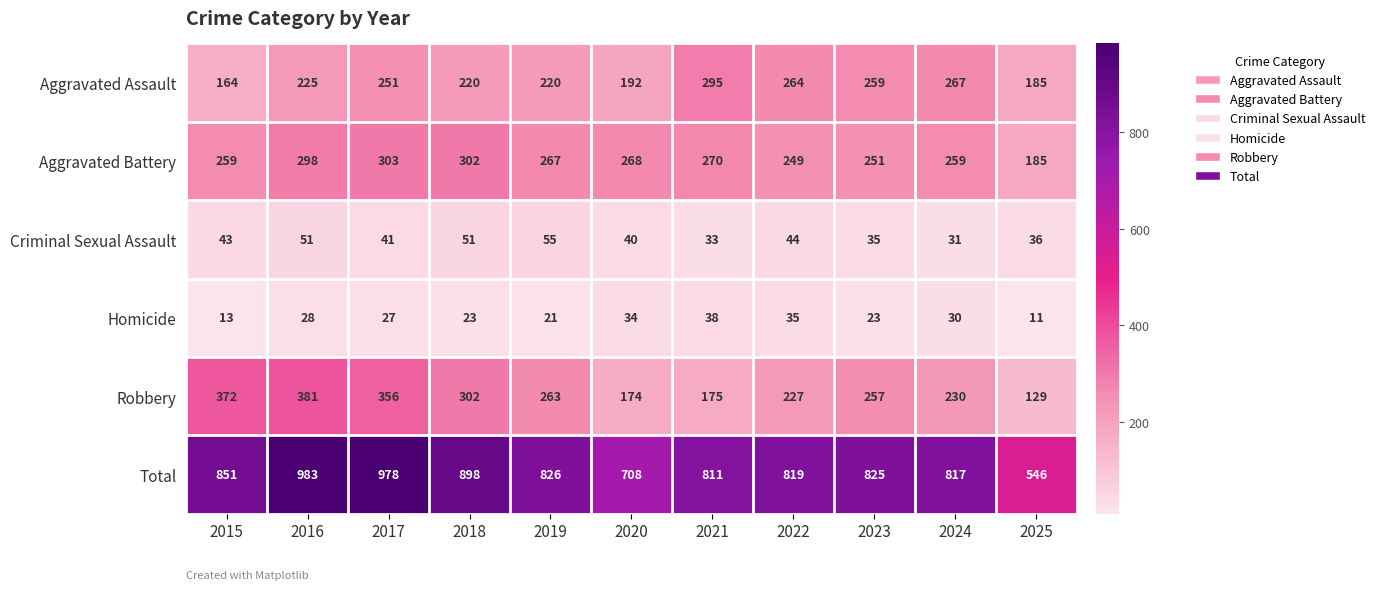

What is the difference between the Aggravated Battery values at 2025 and 2015?

74